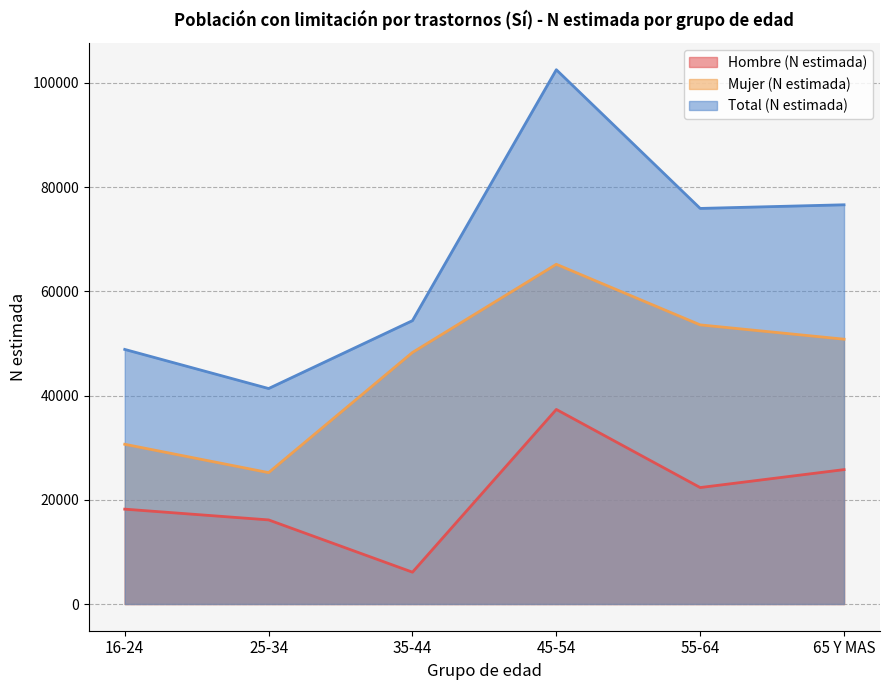

List the series in order of their overall mean, highest first.

Total (N estimada), Mujer (N estimada), Hombre (N estimada)